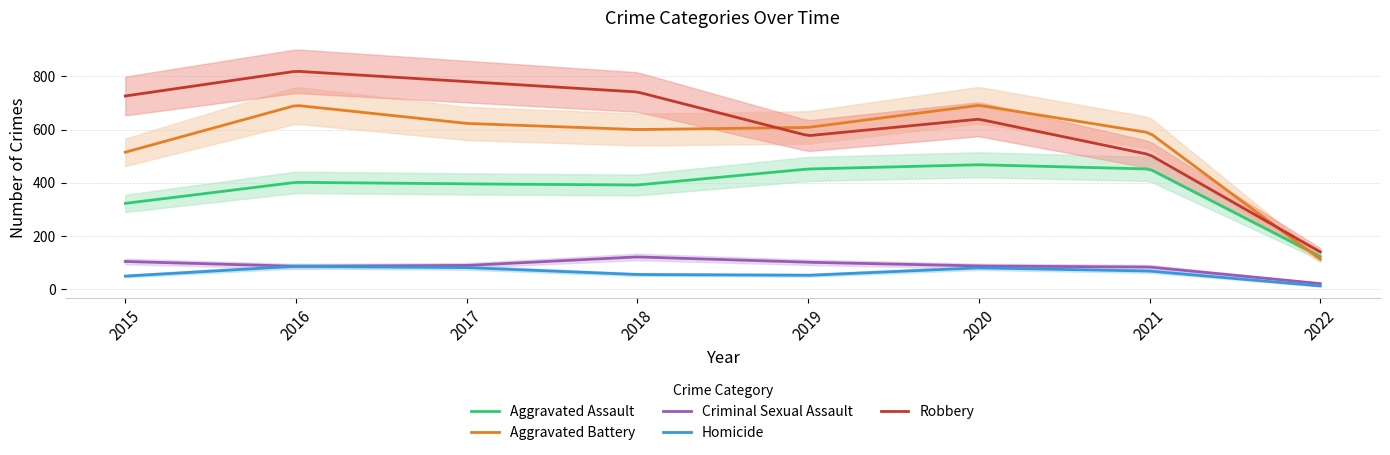

What are all the series names shown in the legend?

Aggravated Assault, Aggravated Battery, Criminal Sexual Assault, Homicide, Robbery